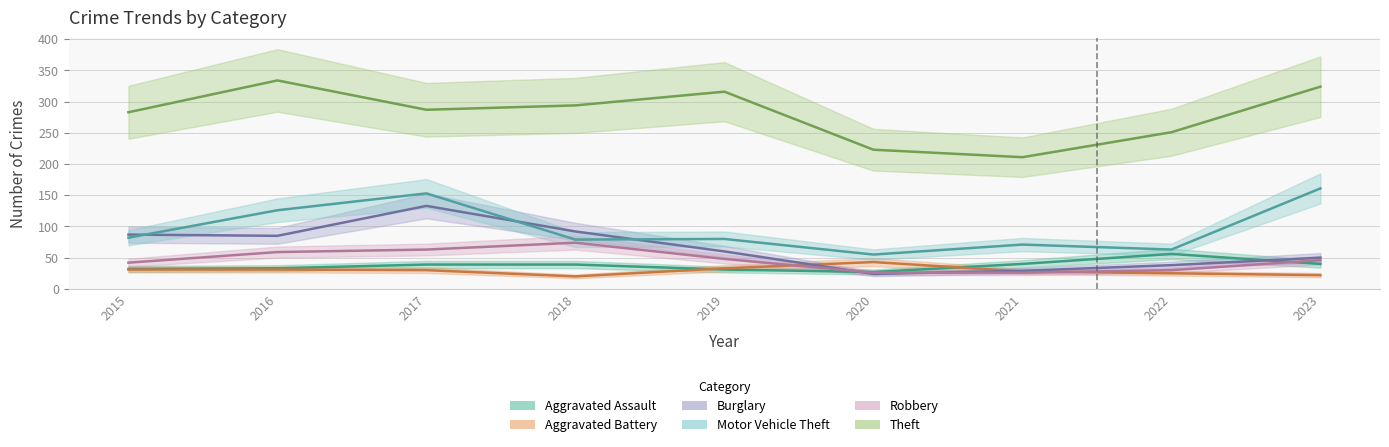

Is the value of Theft at 2021 greater than the value of Motor Vehicle Theft at 2023?

Yes